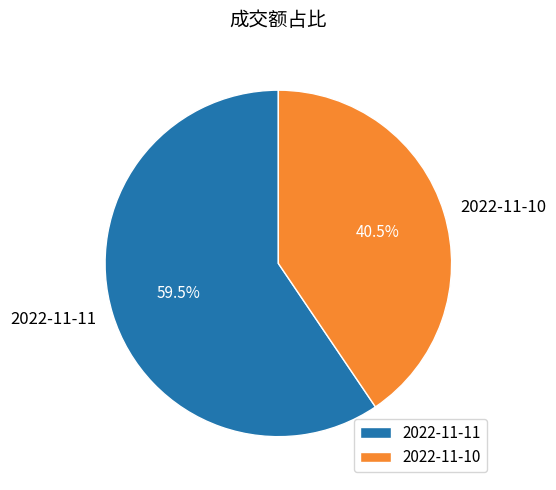

Which slice is the smallest?

2022-11-10